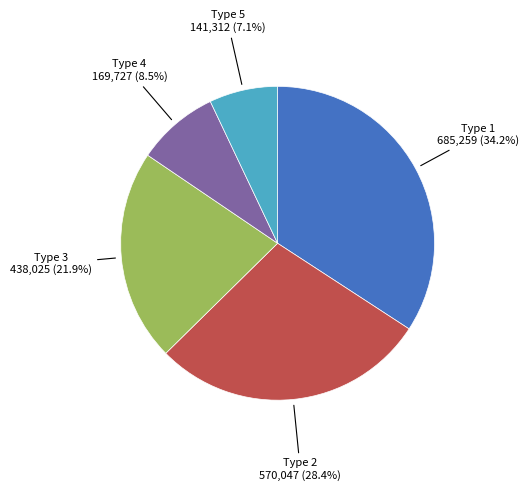

Is it true that Type 2 is 16% of the pie?

False